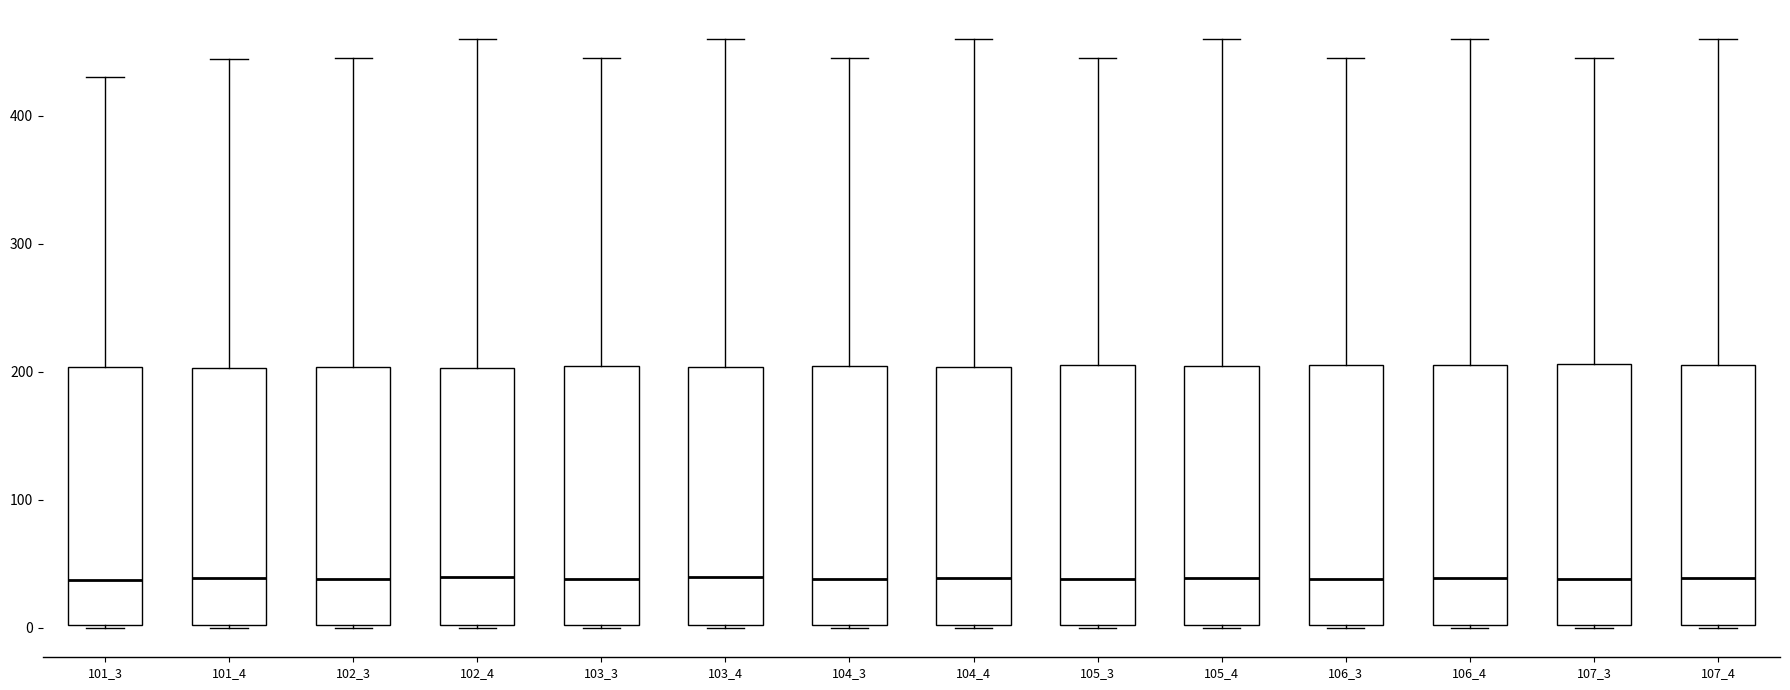

Reading left to right, transcribe this box plot: for each box, give where its median line is, the range the box spans, and where its two whiskers end, as read against the y-axis. The values are not printed on the chart, so give them approximately, as read against the axis.

101_3: median 40, box 0 to 200, whiskers 0 to 430
101_4: median 40, box 0 to 200, whiskers 0 to 440
102_3: median 40, box 0 to 200, whiskers 0 to 450
102_4: median 40, box 0 to 200, whiskers 0 to 460
103_3: median 40, box 0 to 200, whiskers 0 to 450
103_4: median 40, box 0 to 200, whiskers 0 to 460
104_3: median 40, box 0 to 200, whiskers 0 to 450
104_4: median 40, box 0 to 200, whiskers 0 to 460
105_3: median 40, box 0 to 210, whiskers 0 to 450
105_4: median 40, box 0 to 200, whiskers 0 to 460
106_3: median 40, box 0 to 210, whiskers 0 to 450
106_4: median 40, box 0 to 210, whiskers 0 to 460
107_3: median 40, box 0 to 210, whiskers 0 to 450
107_4: median 40, box 0 to 210, whiskers 0 to 460